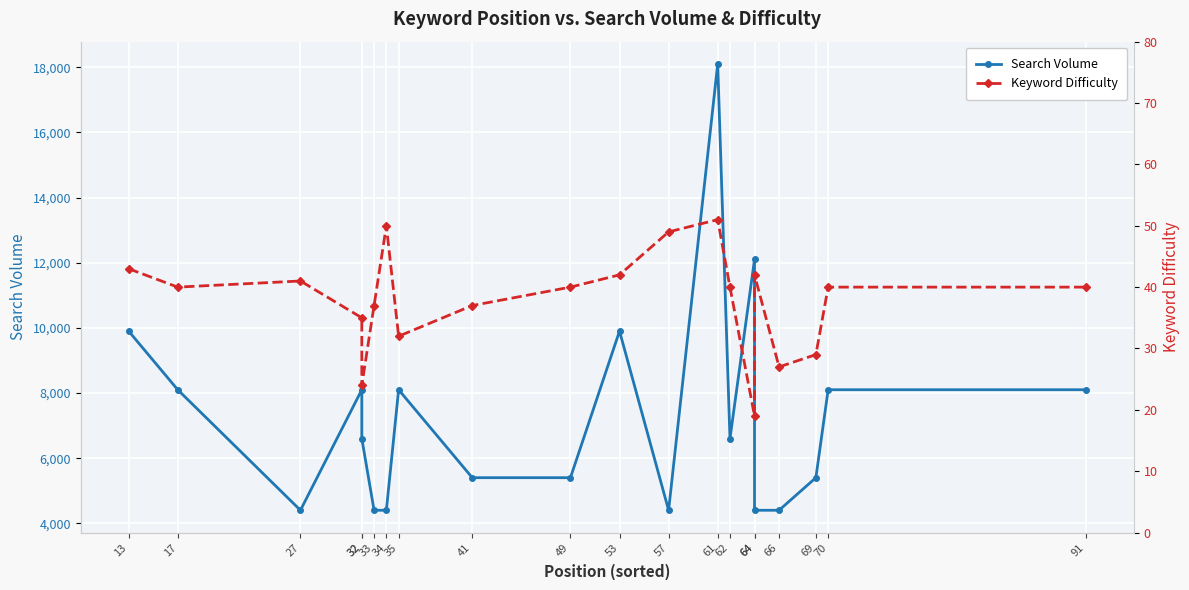

List the labels in order of Keyword Difficulty value, largest first.

61, 34, 57, 13, 53, 64, 27, 17, 49, 62, 70, 91, 33, 41, 32, 35, 69, 66, 32, 64